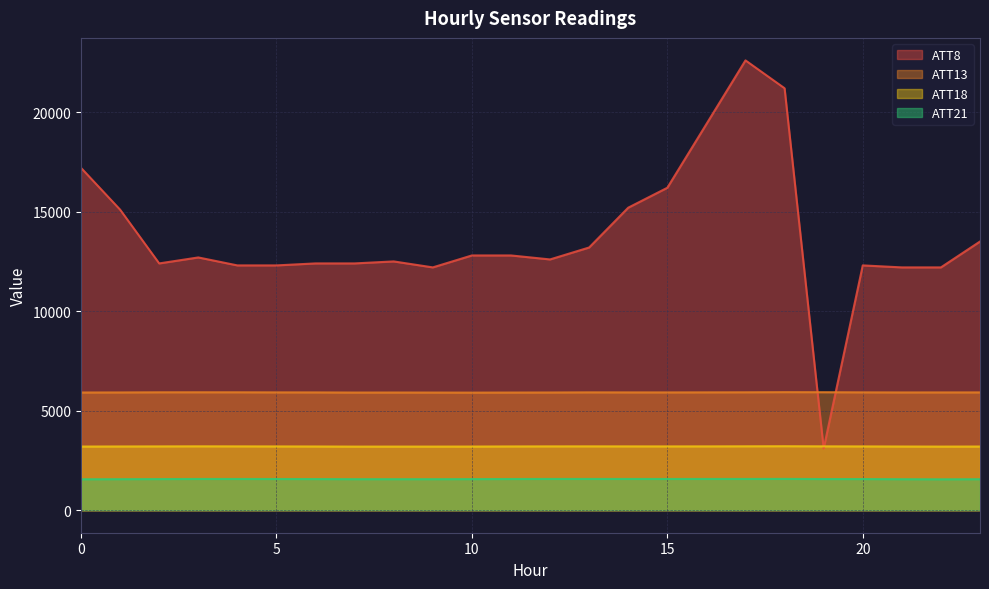

How many interior local peaks does the ATT8 series have?

4